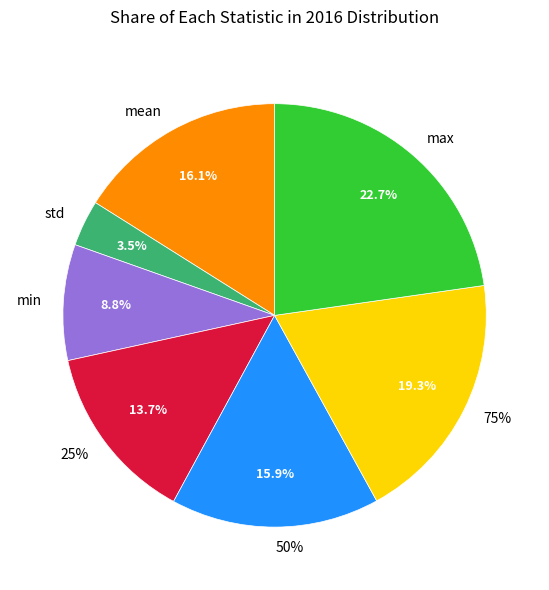

What is the ratio of the value at min to the value at std?

2.5